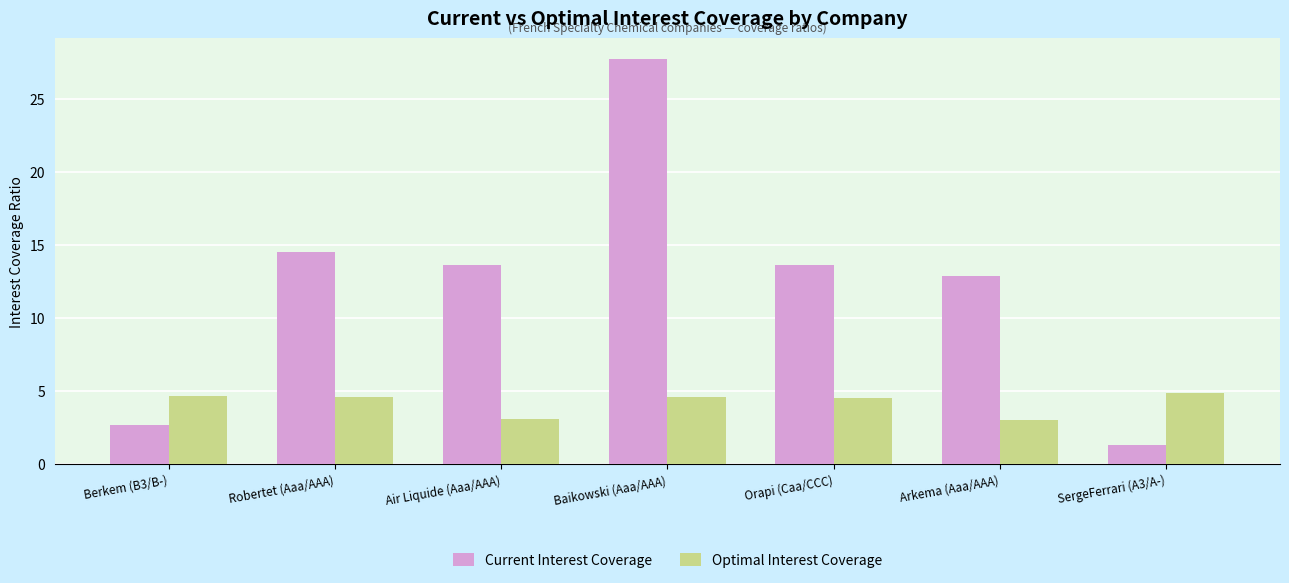

What is the approximate value of Current Interest Coverage at Orapi (Caa/CCC)?

13.6